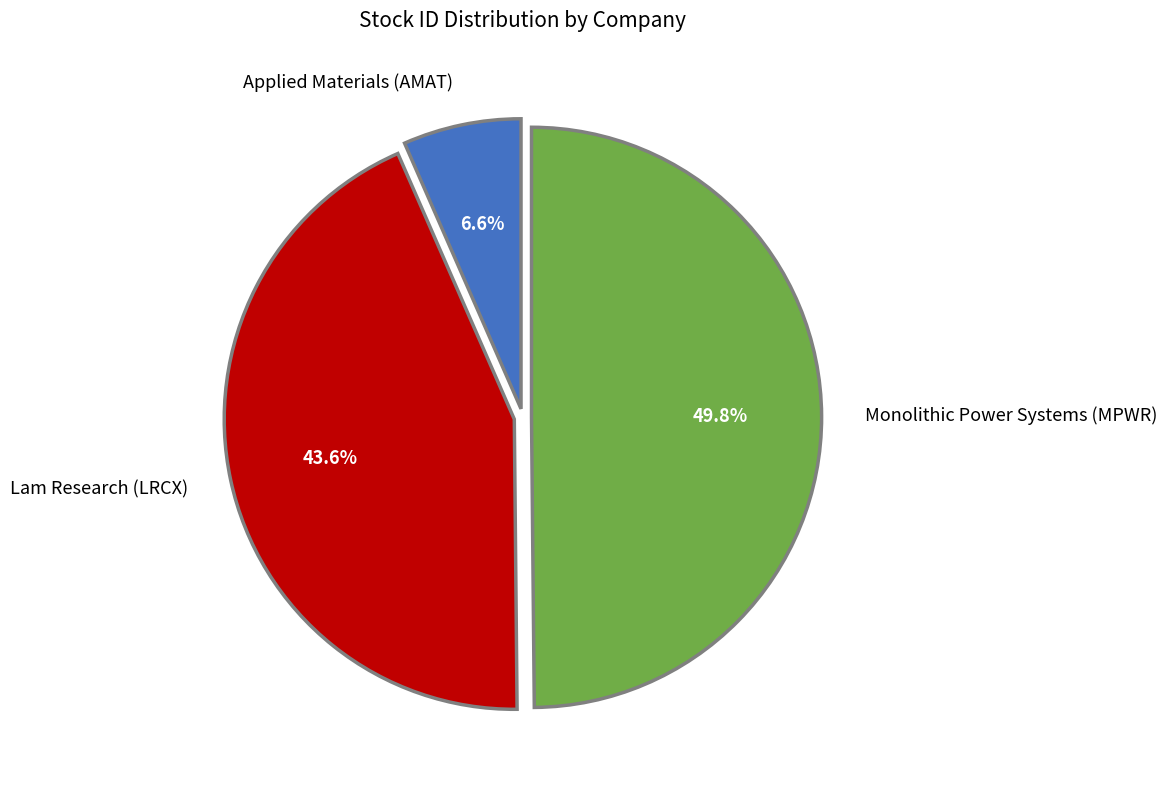

Which slice is the largest?

Monolithic Power Systems (MPWR)